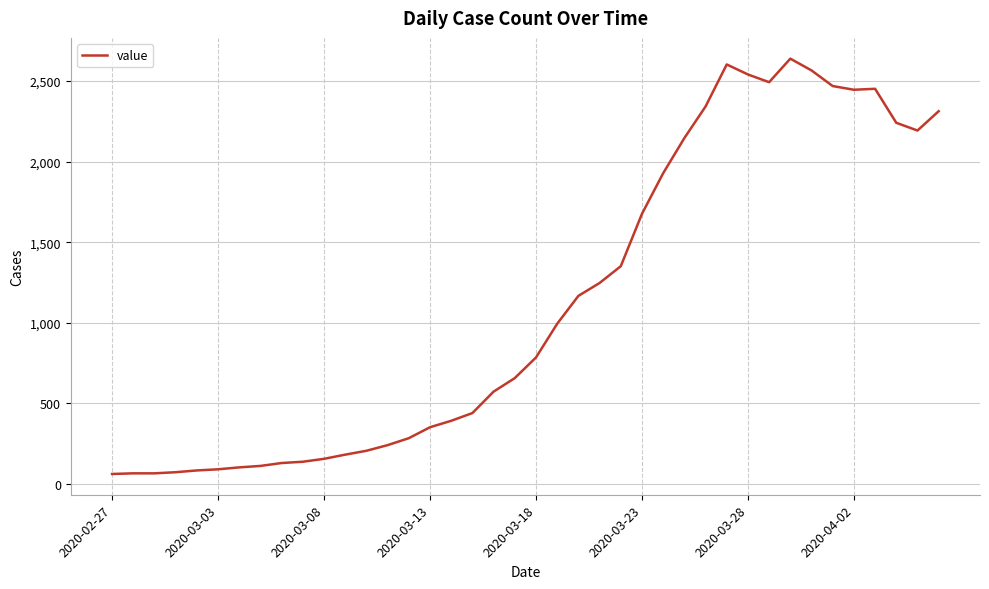

What is the difference between the maximum and minimum values?

2577